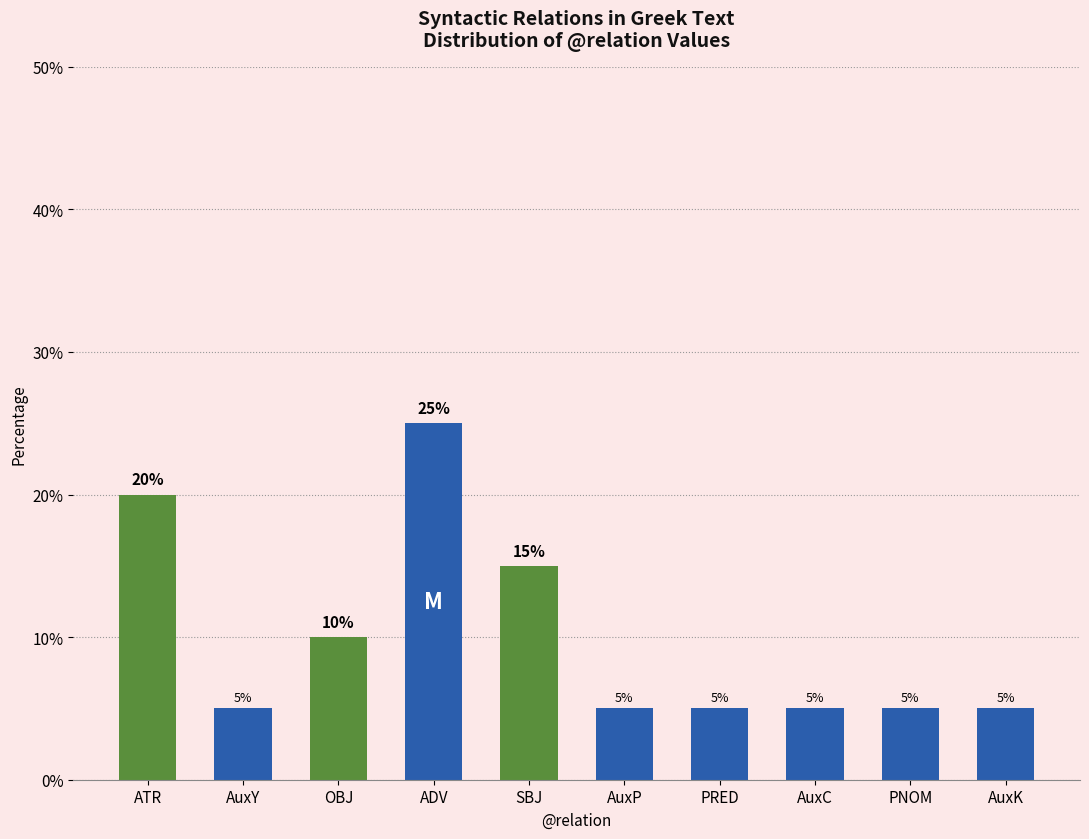

Reading left to right, what are all the values shown in this chart?

ATR=20	AuxY=5	OBJ=10	ADV=25	SBJ=15	AuxP=5	PRED=5	AuxC=5	PNOM=5	AuxK=5